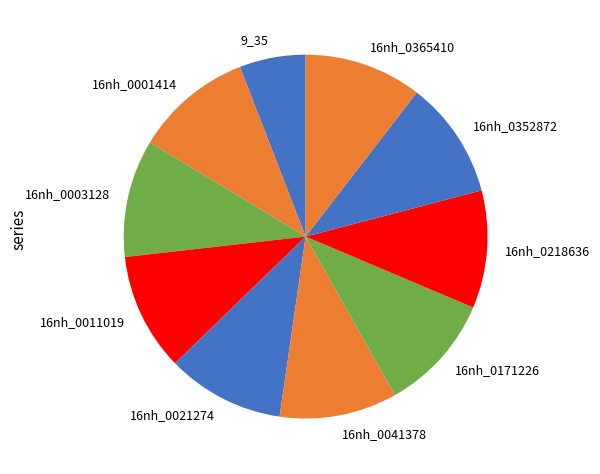

How many slices are in this pie chart?

10